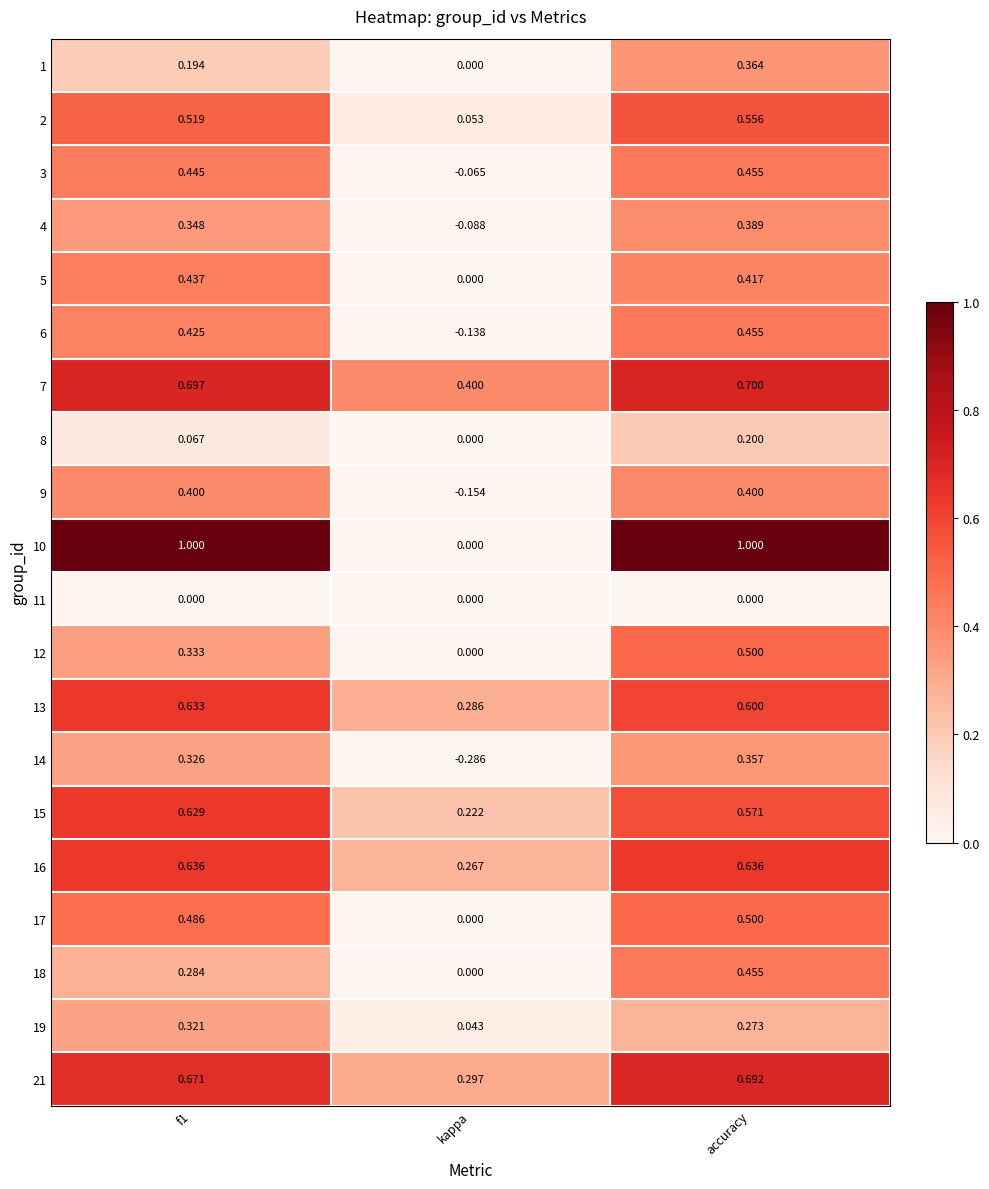

Is the value of 7 at f1 greater than the value of 13 at accuracy?

Yes